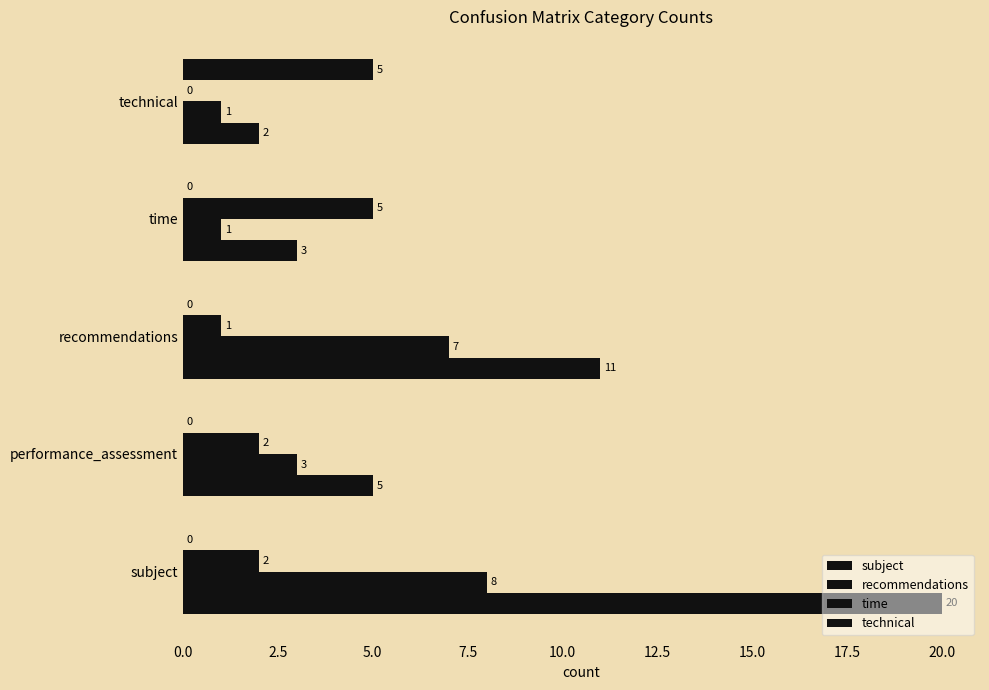

How many series are shown in this chart?

4